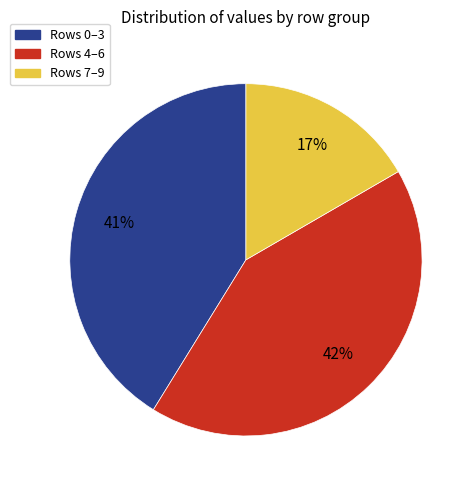

Is there a majority slice in this chart?

No